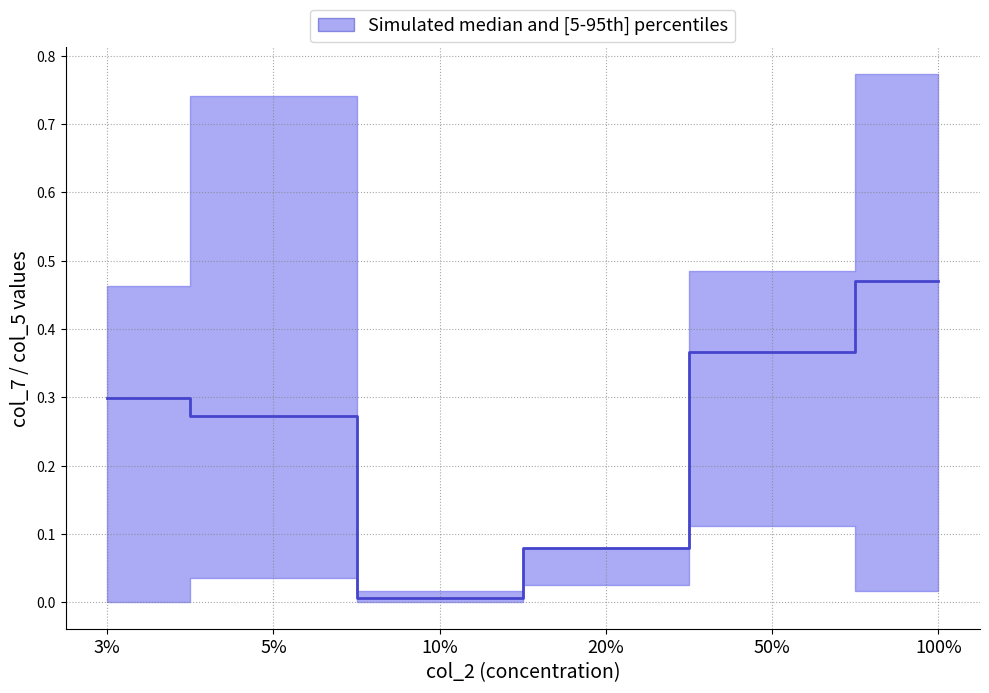

Is it true that the value at 20% is 0.1?

True